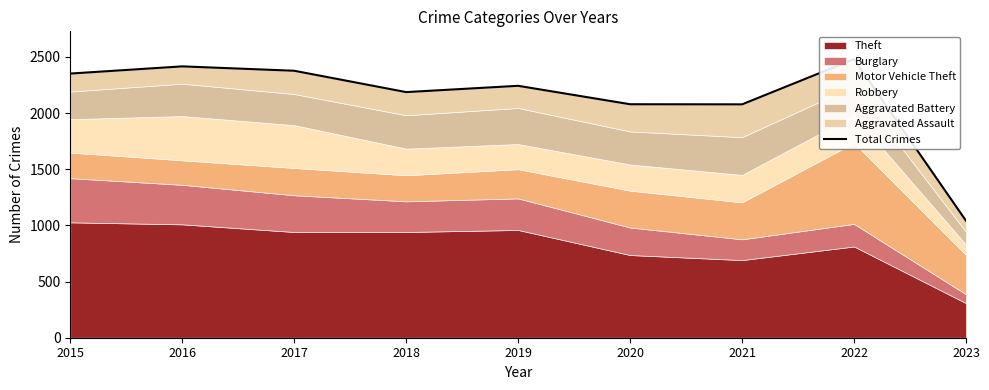

Is it true that the value at 2016 is 4233?

False